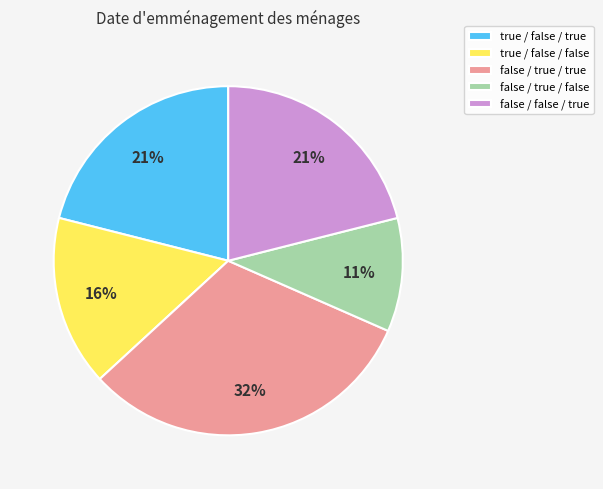

Which slice is the largest?

false / true / true